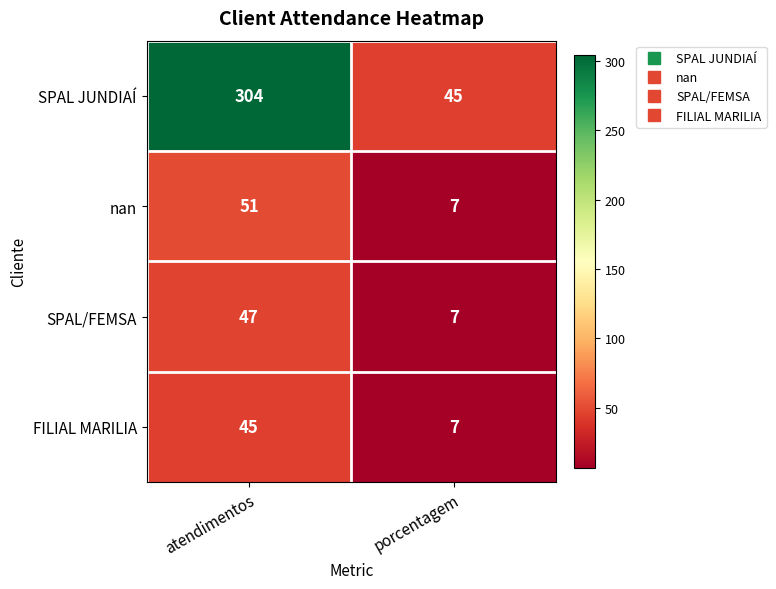

Is it true that SPAL JUNDIAÍ equals 76 at porcentagem?

False